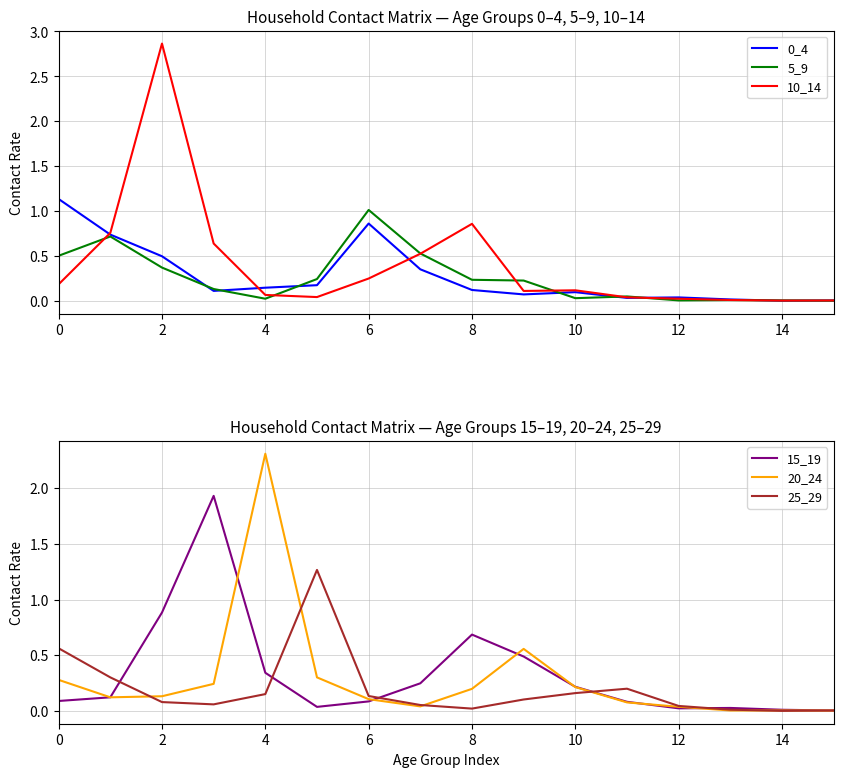

True or false: 15_19 has a value of 0.1 at 6.

True